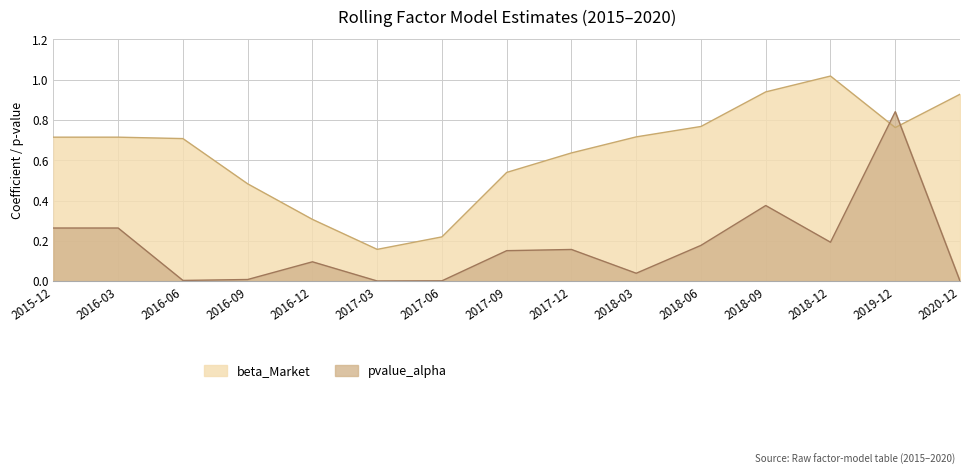

How many times do beta_Market and pvalue_alpha cross each other?

2